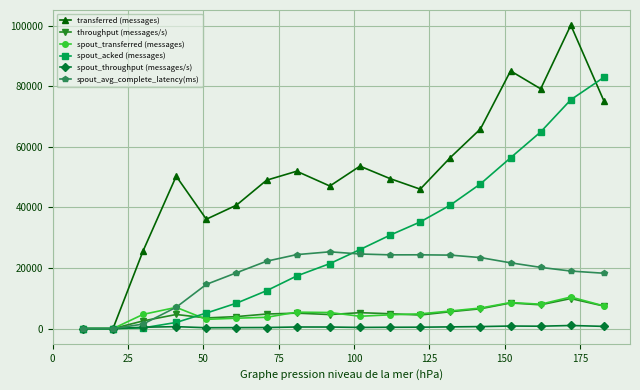

What is the difference between the maximum and minimum values in the spout_acked (messages) series?

82980.0